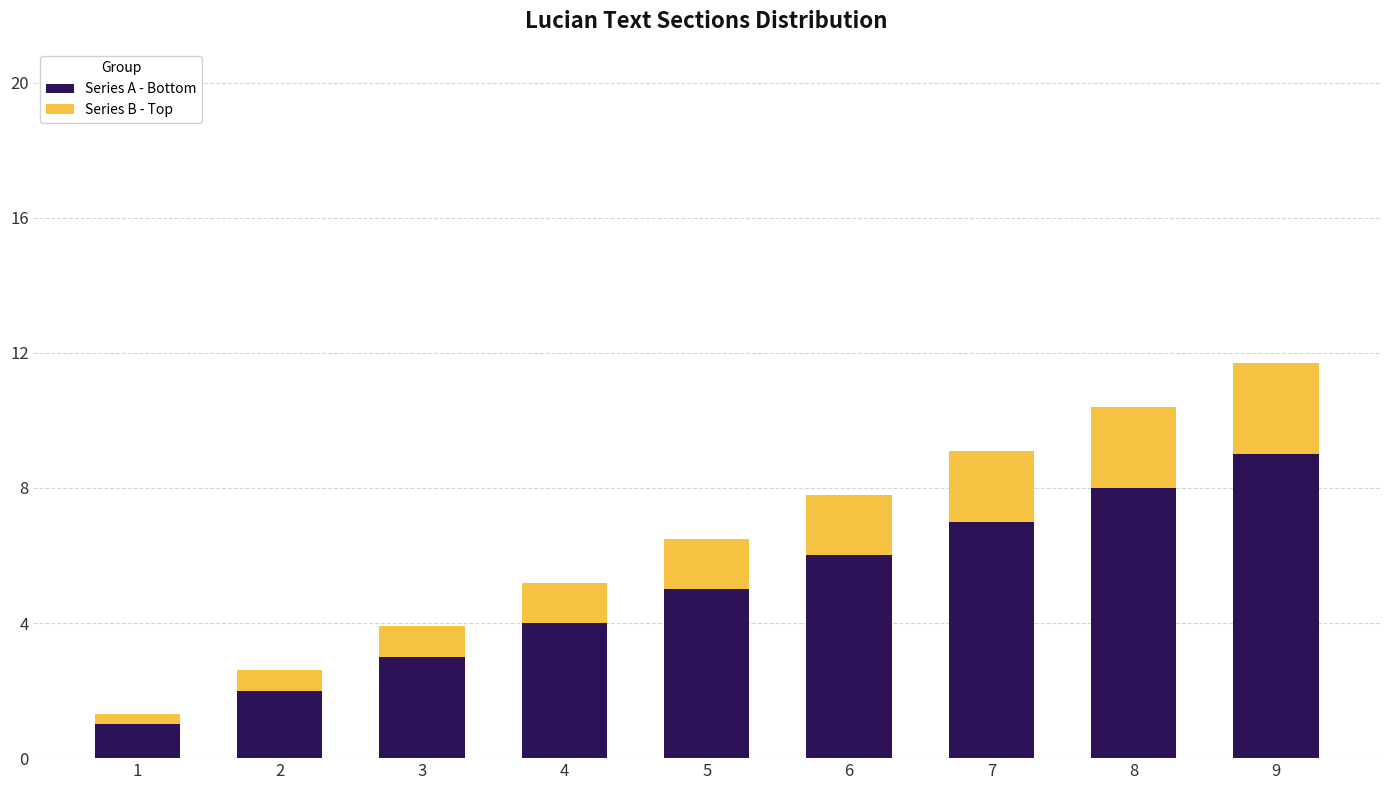

What are all the series names shown in the legend?

Series A - Bottom, Series B - Top